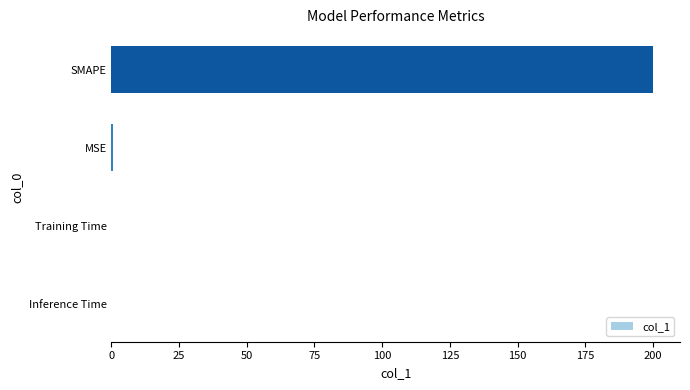

The chart shows a value of 0.0 at Training Time. True or false?

True